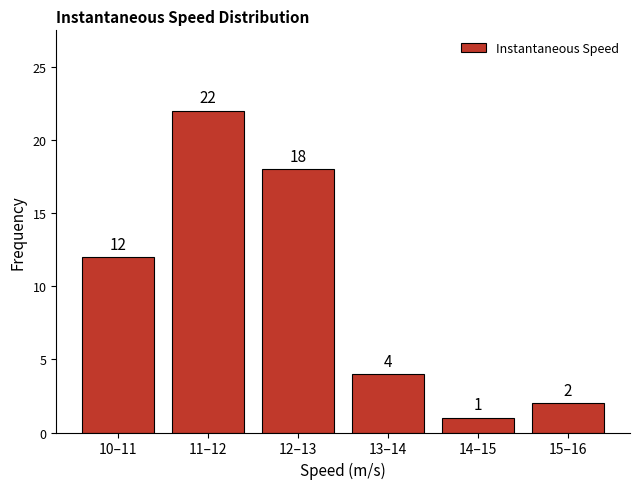

Reading left to right, transcribe all the data shown in this chart.

10–11=12	11–12=22	12–13=18	13–14=4	14–15=1	15–16=2